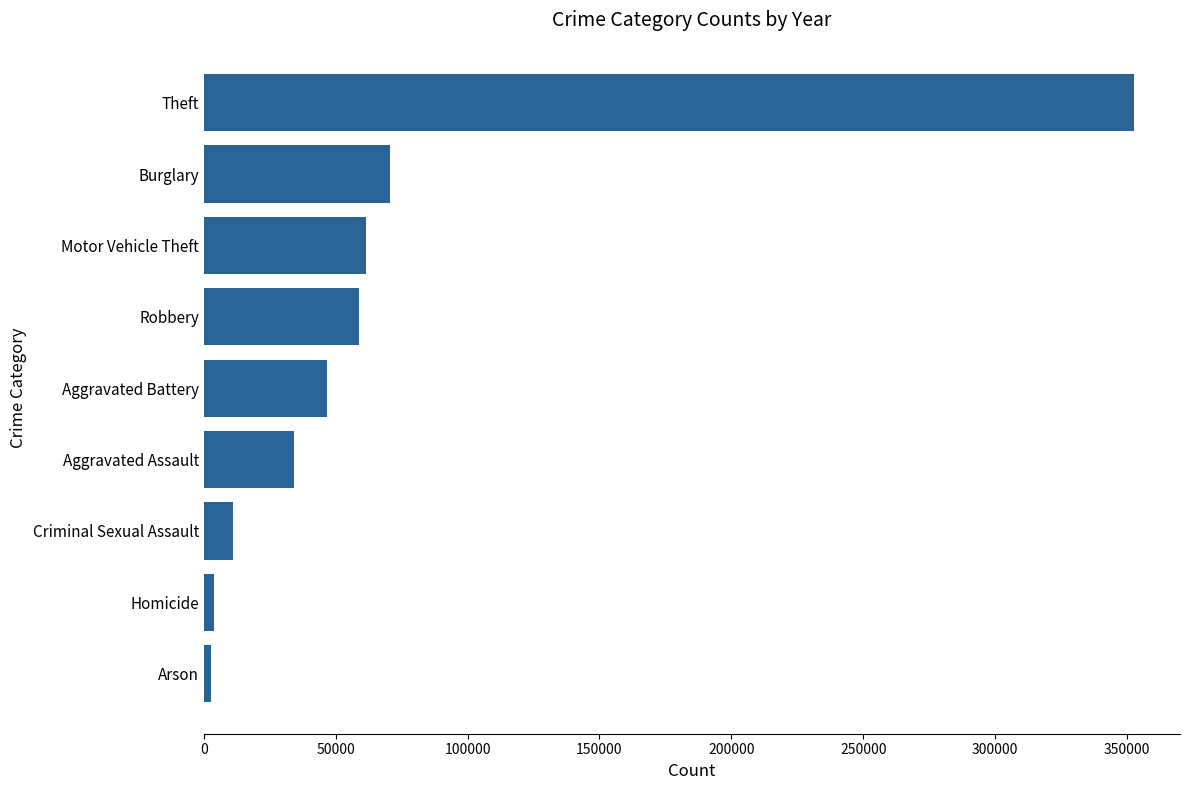

Which has a higher value, Homicide or Aggravated Assault?

Aggravated Assault